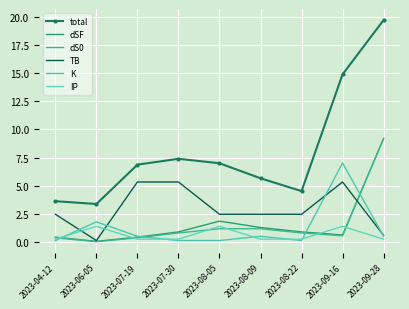

At which category is the sum across all series the highest?

2023-09-28